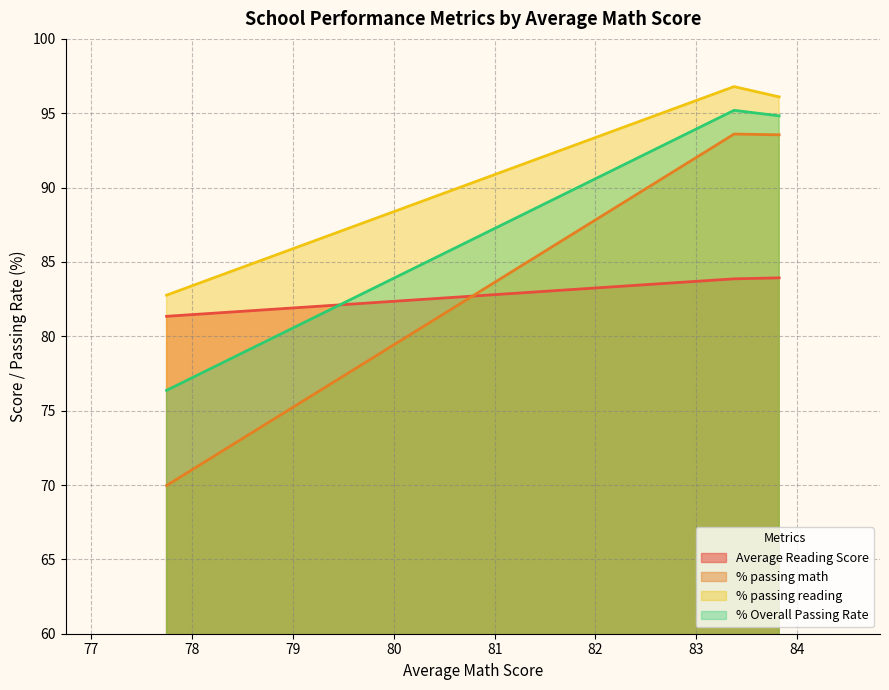

At which category is the sum across all series the highest?

1